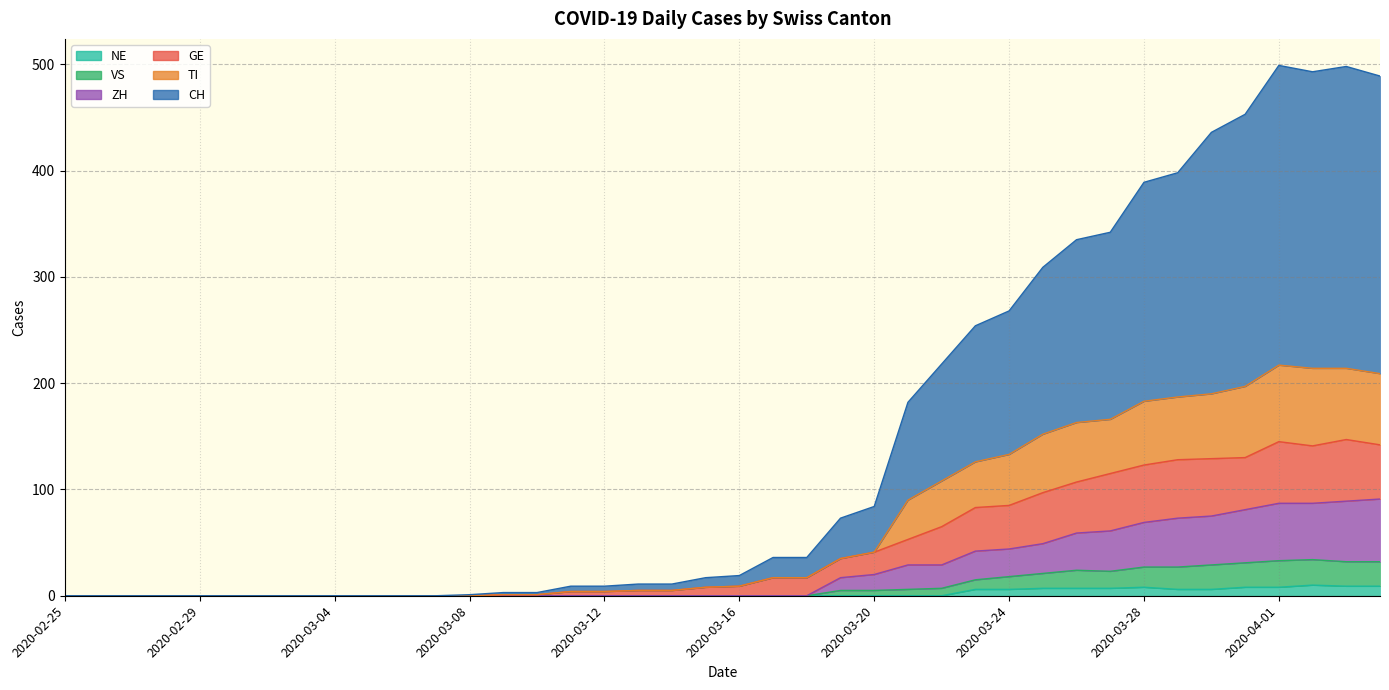

True or false: CH has more than 2 interior local peaks.

False